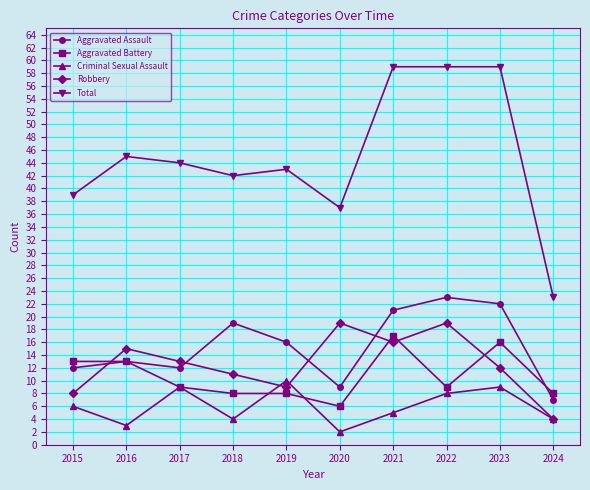

How many times do Robbery and Aggravated Assault cross each other?

4